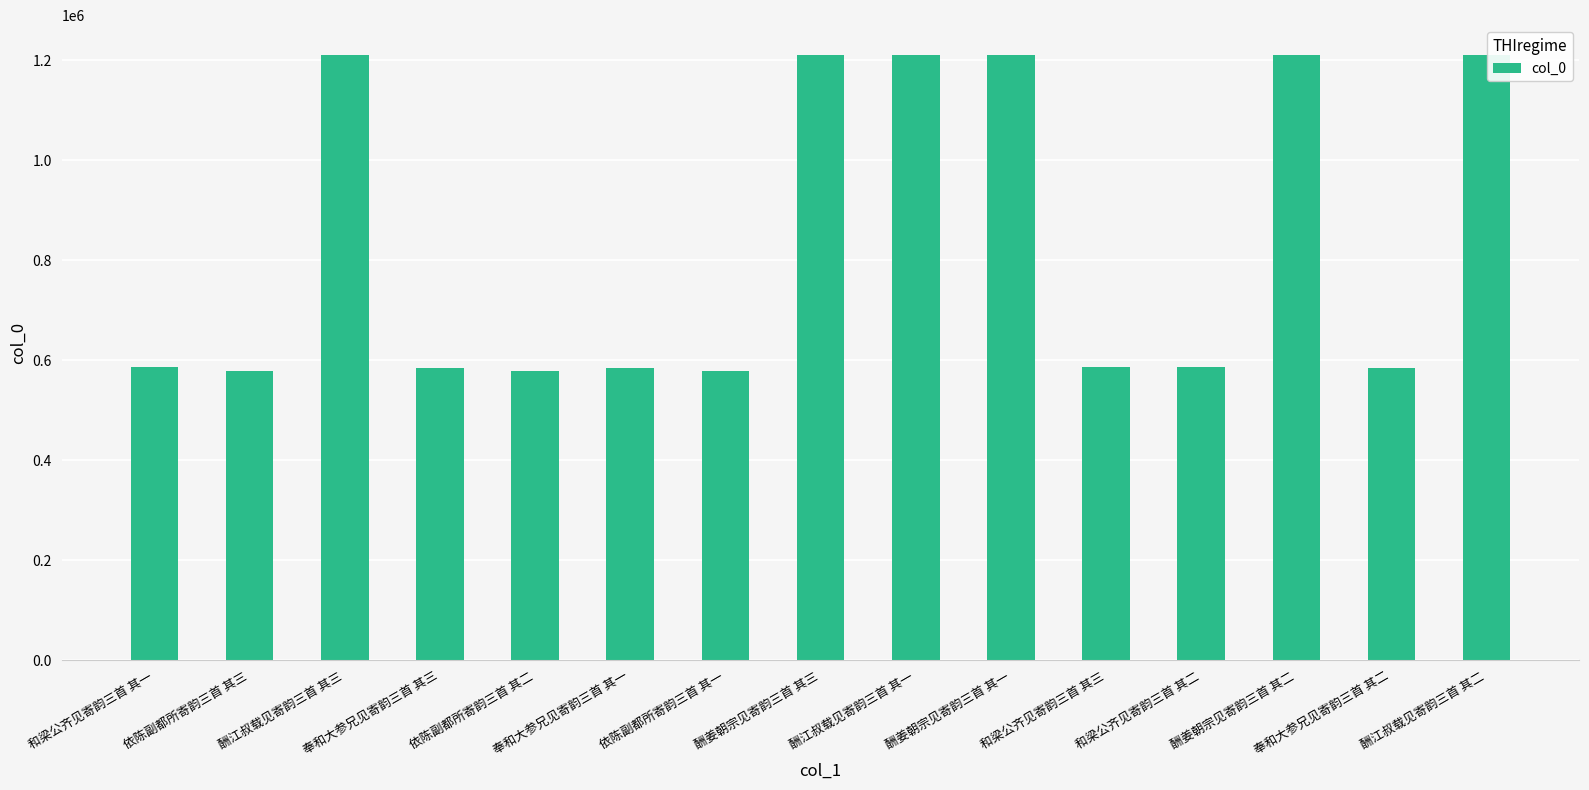

What is the difference between the maximum and minimum values?

630499